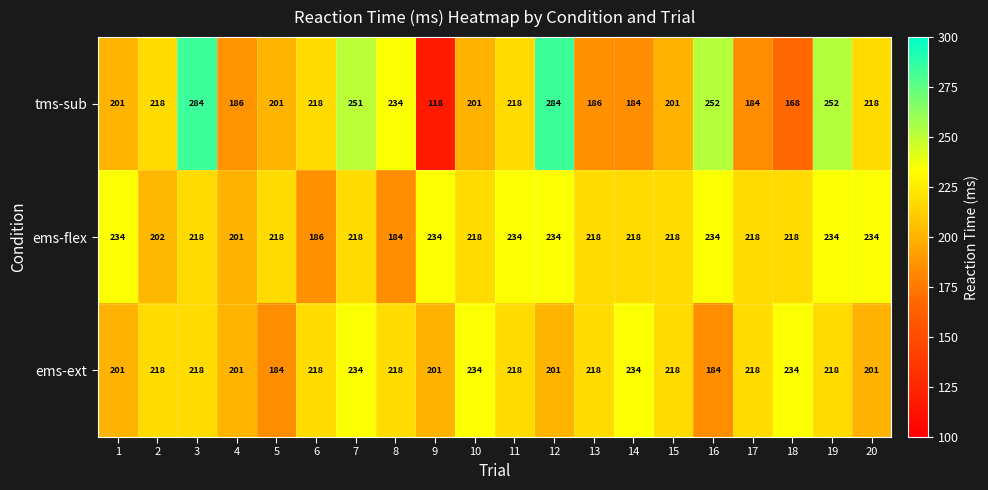

How many categories are shown in the chart?

20